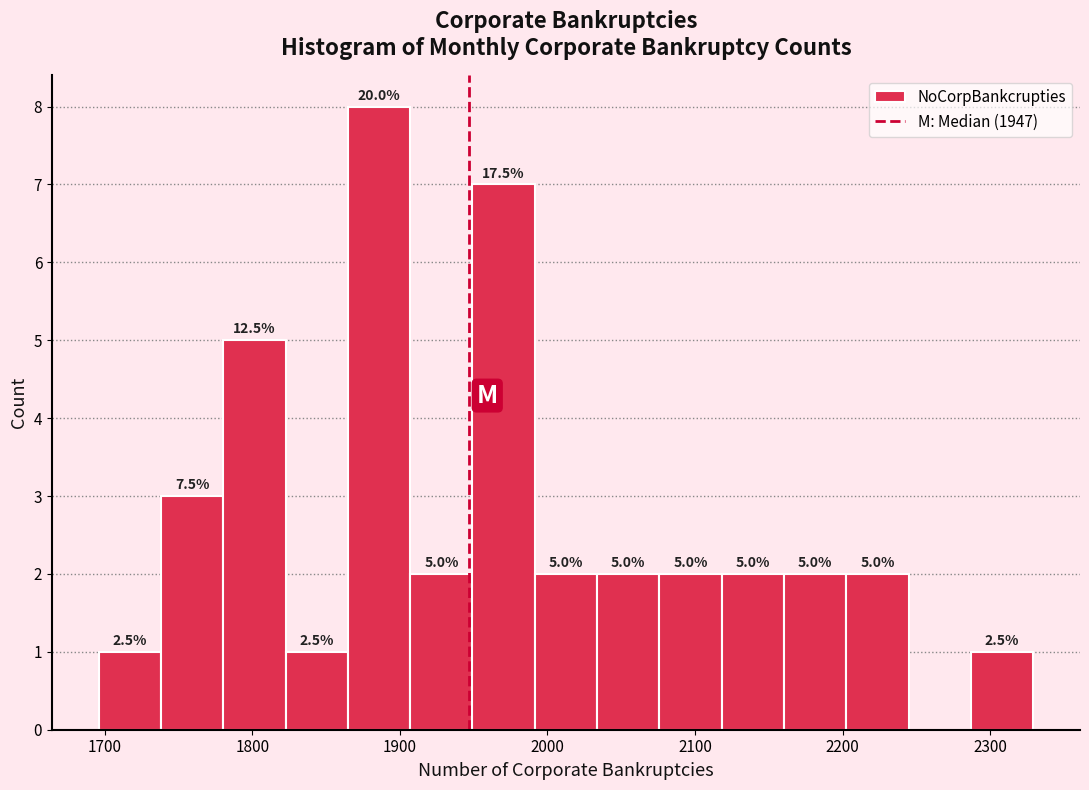

Over which range of the x-axis is the bar tallest?

1860 to 1910